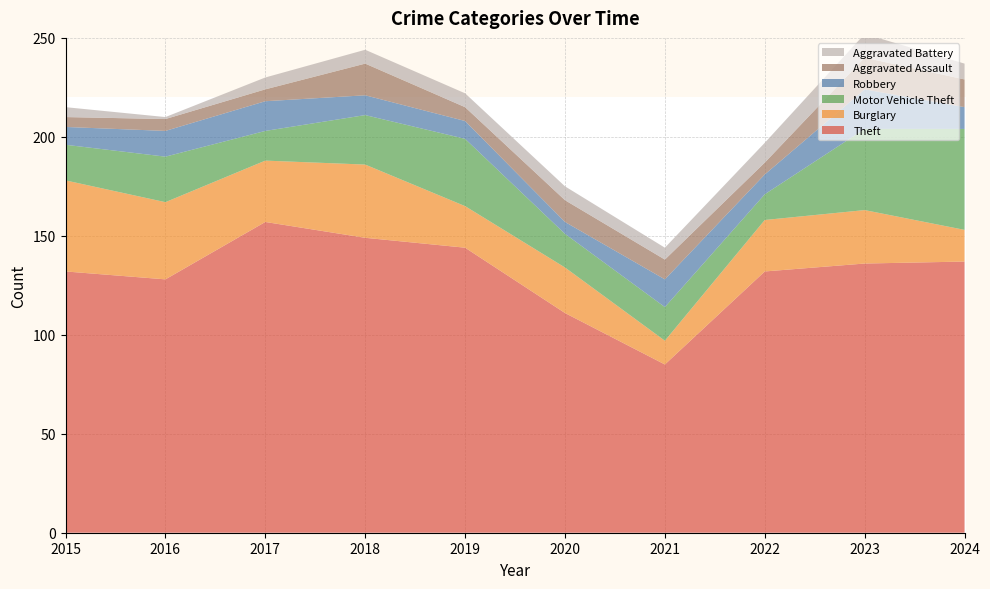

Reading left to right, what are all the values shown in this chart?

Theft: 132	128	157	149	144	111	85	132	136	137
Burglary: 46	39	31	37	21	23	12	26	27	16
Motor Vehicle Theft: 18	23	15	25	34	17	17	13	41	51
Robbery: 9	13	15	10	9	6	14	10	20	11
Aggravated Assault: 5	6	6	16	7	11	10	6	16	14
Aggravated Battery: 5	1	6	7	7	7	6	10	12	8